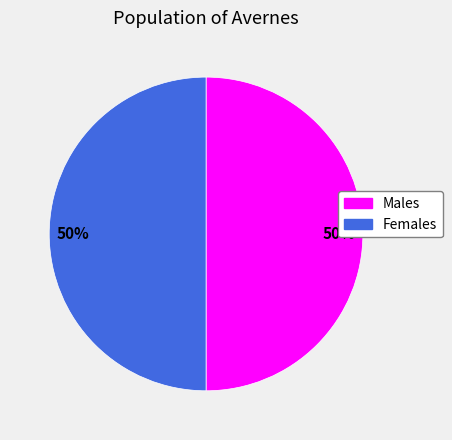

Combined, do Females and Males account for over 50%?

Yes